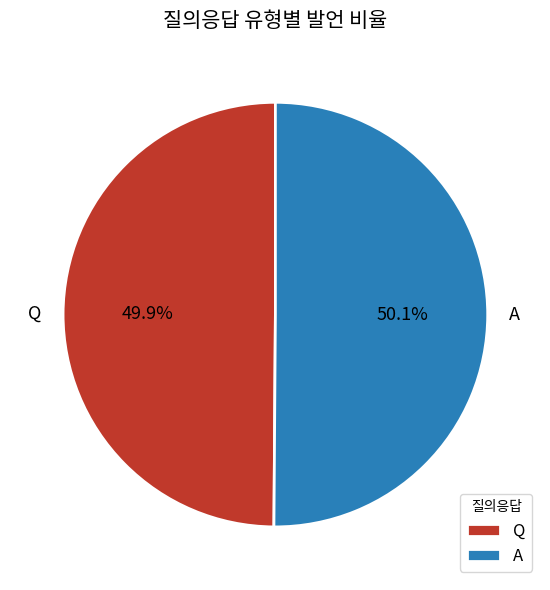

The Q slice represents 50% of the pie. True or false?

True